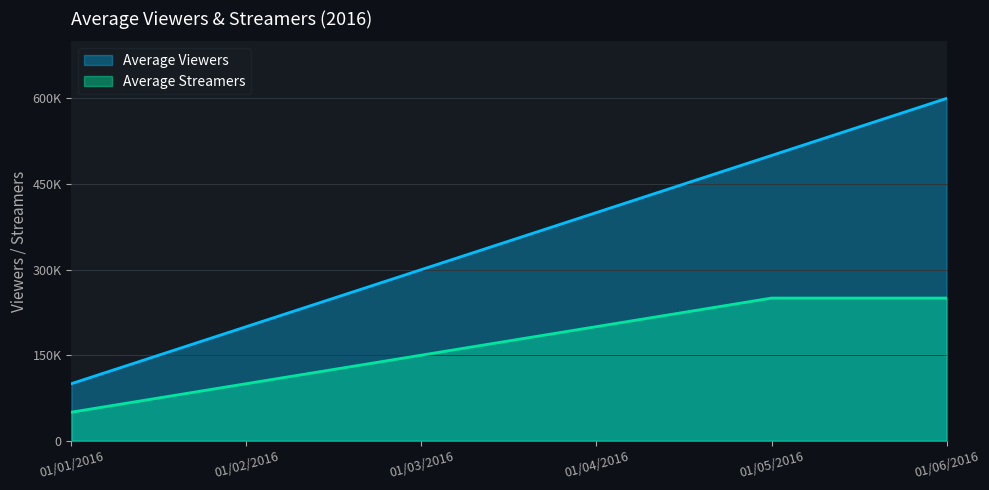

True or false: Average Viewers has a value of 100000 at 01/01/2016.

True